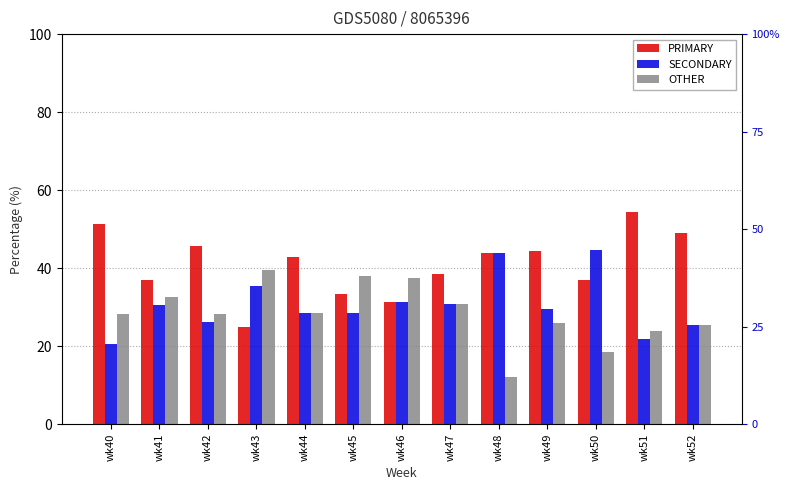

True or false: SECONDARY has a value of 50.1 at wk49.

False